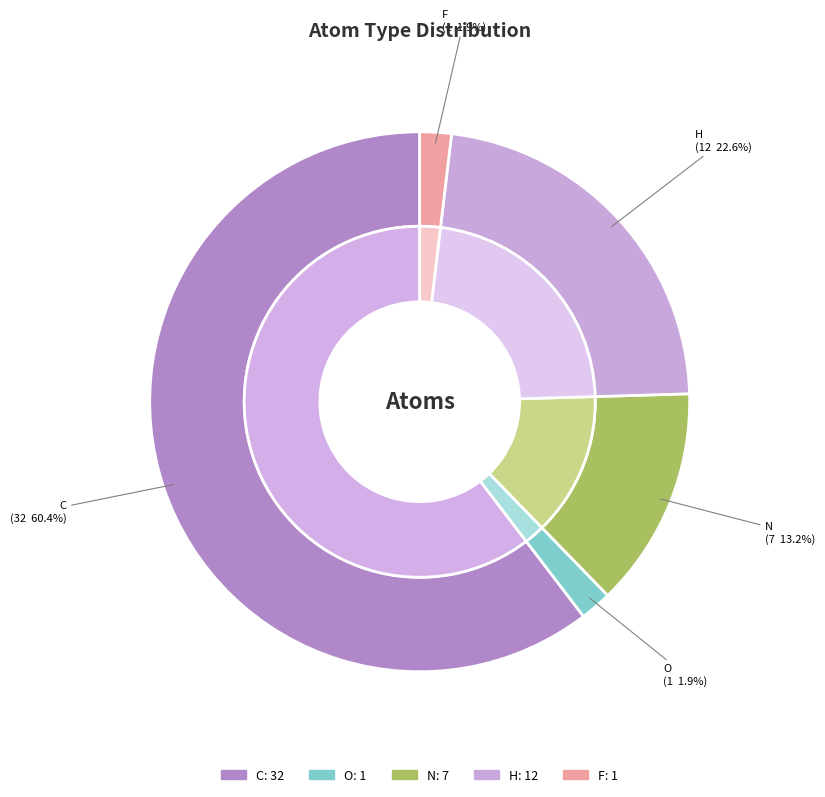

What is the change in value from C to O?

-31